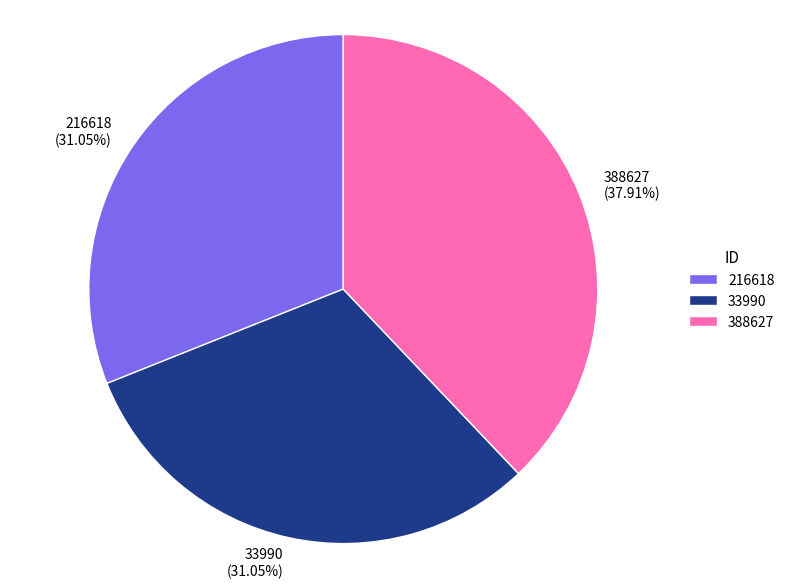

How many slices are in this pie chart?

3